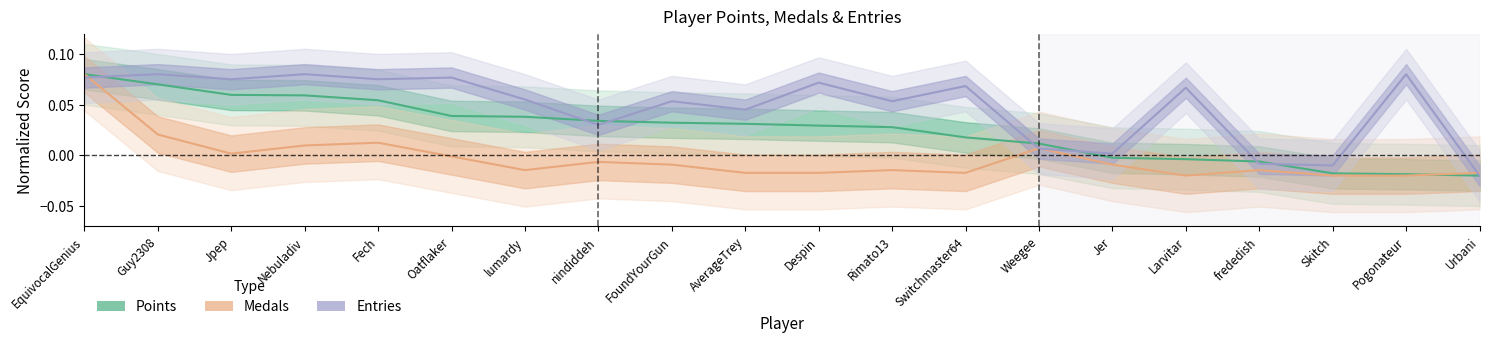

What are all the series names shown in the legend?

Points, Medals, Entries